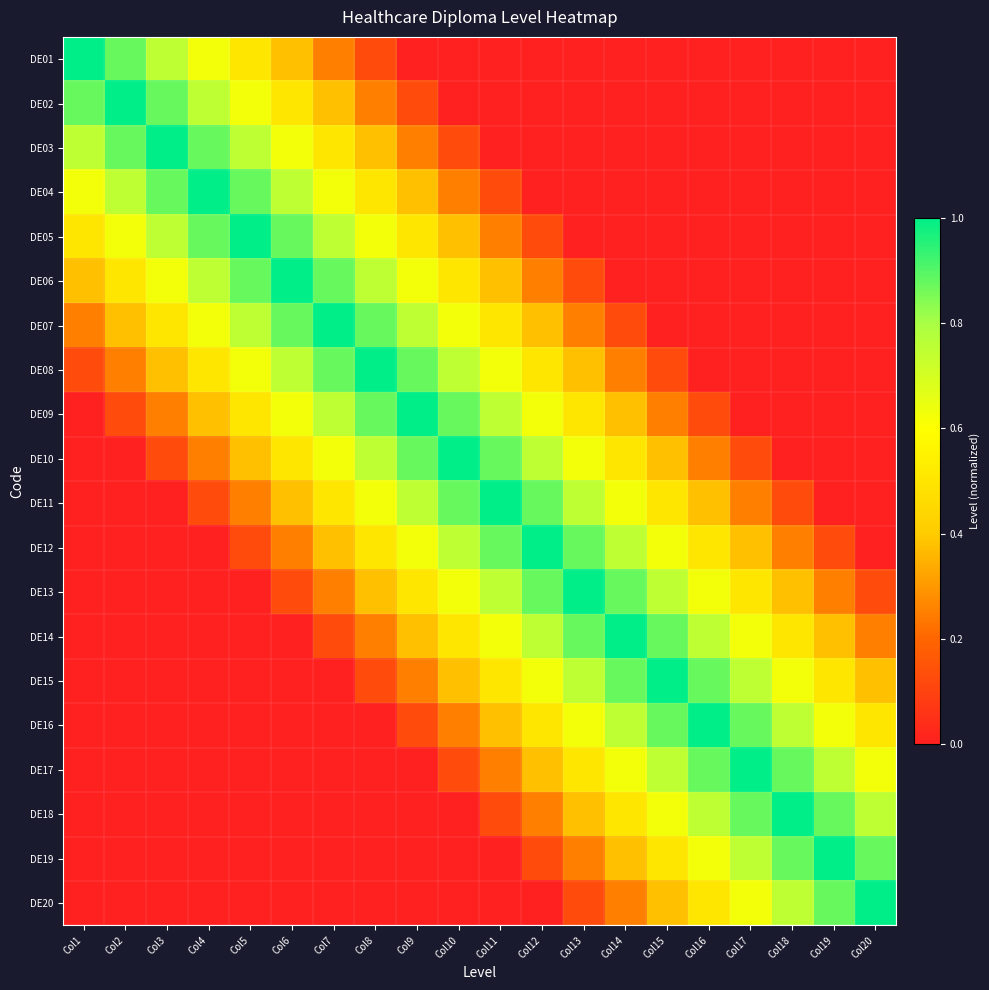

Rank the series at Col15 from highest to lowest value.

DE15, DE14, DE16, DE13, DE17, DE12, DE18, DE11, DE19, DE10, DE20, DE09, DE08, DE01, DE02, DE03, DE04, DE05, DE06, DE07